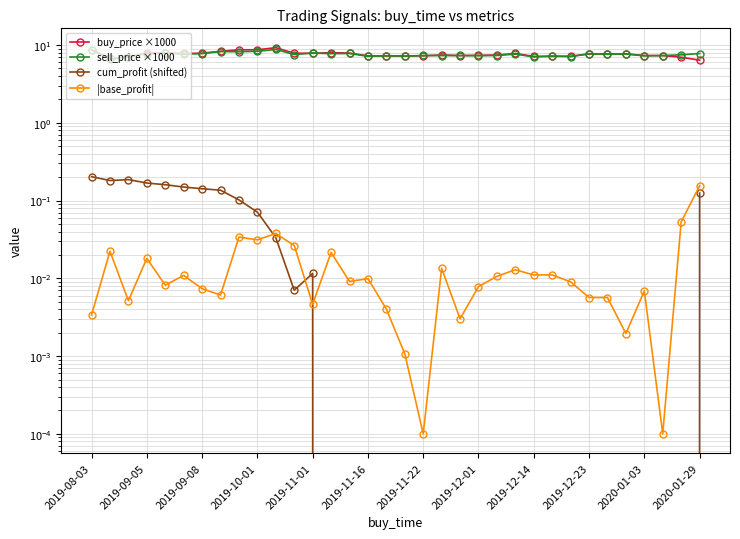

Which series changed the most between 12 and 19?

sell_price ×1000